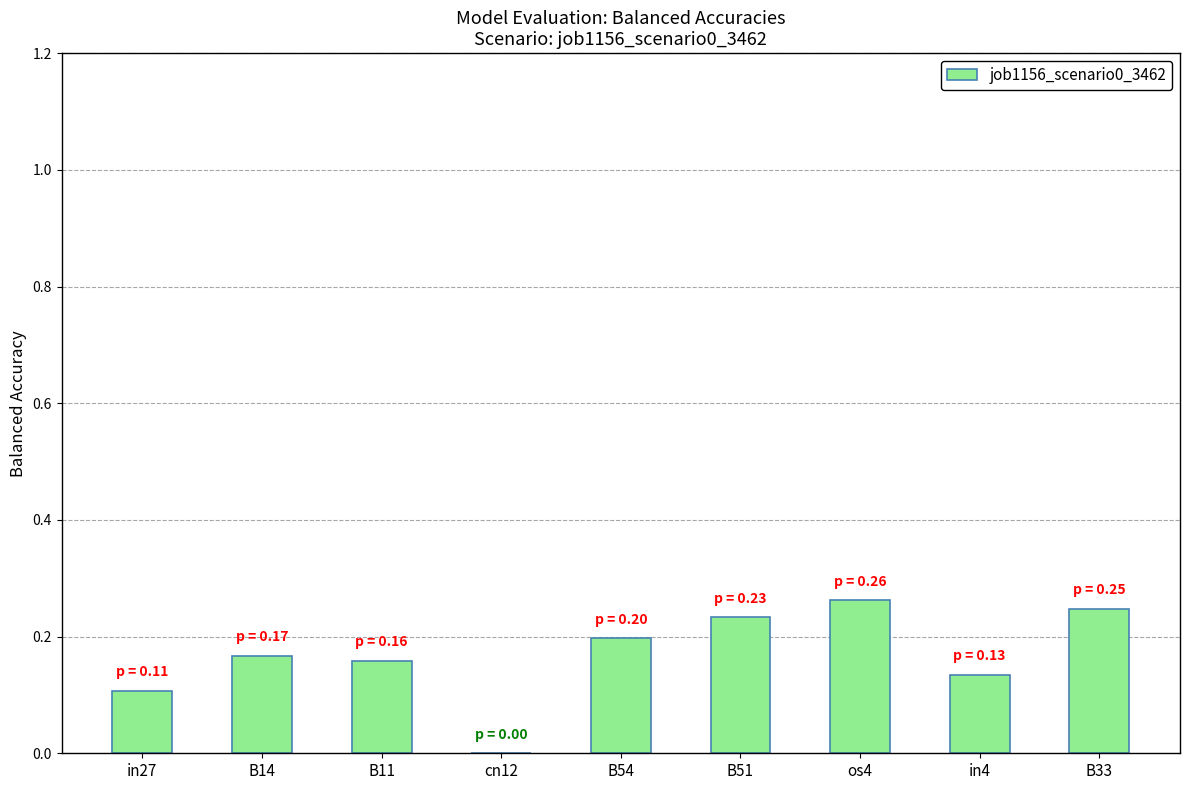

What is the sum of all values?

1.5